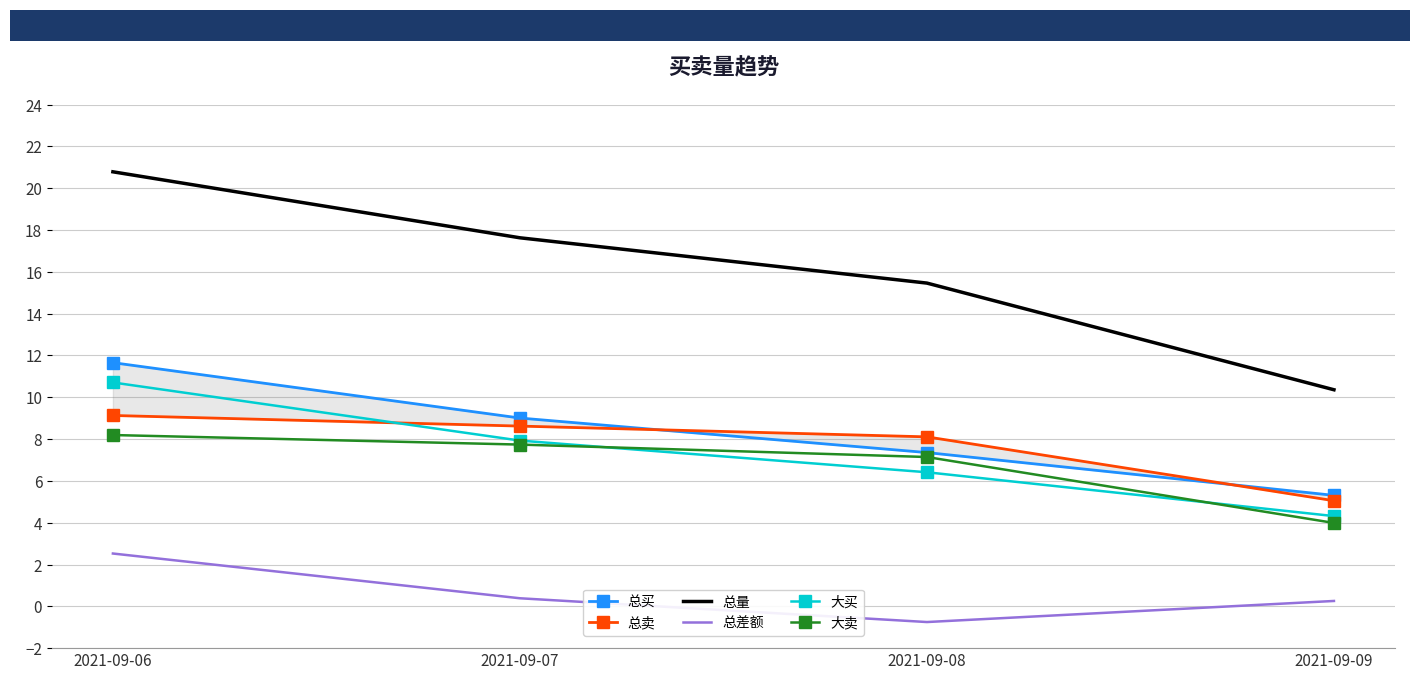

True or false: 总量 has more than 1 interior local peaks.

False